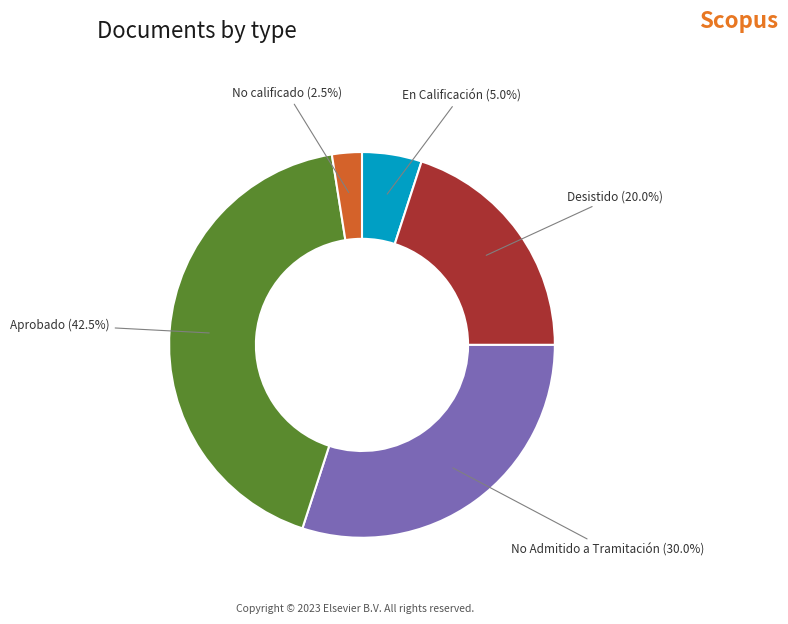

Is there any slice that represents more than half of the pie?

No